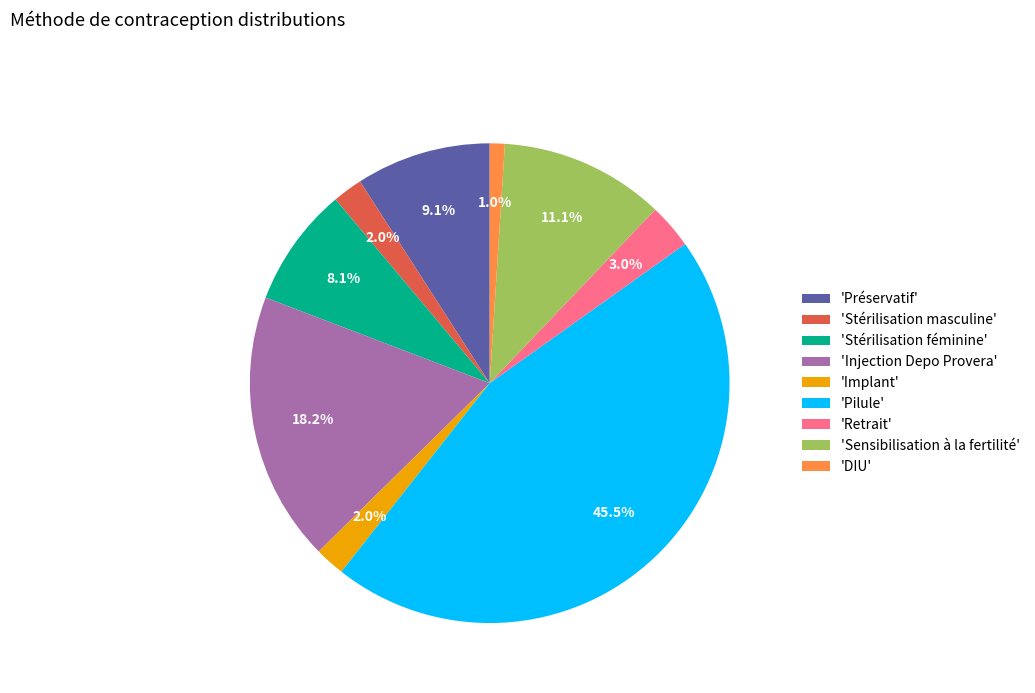

What percentage do 'Stérilisation masculine' and 'Pilule' together represent?

47.5%